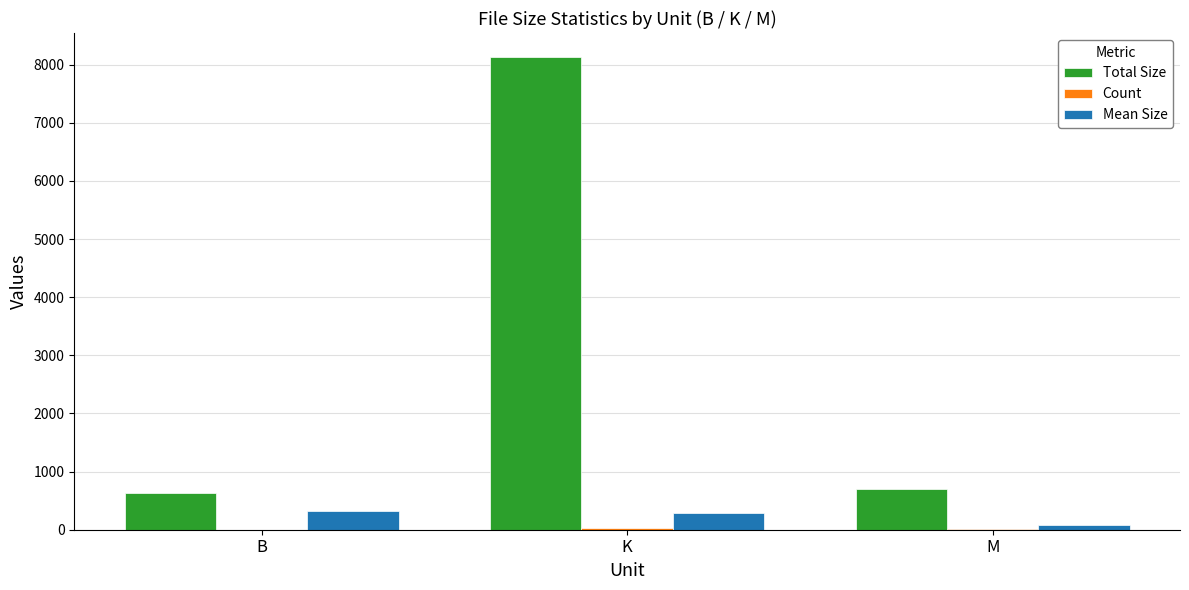

True or false: Total Size has a value of 697.5 at M.

True